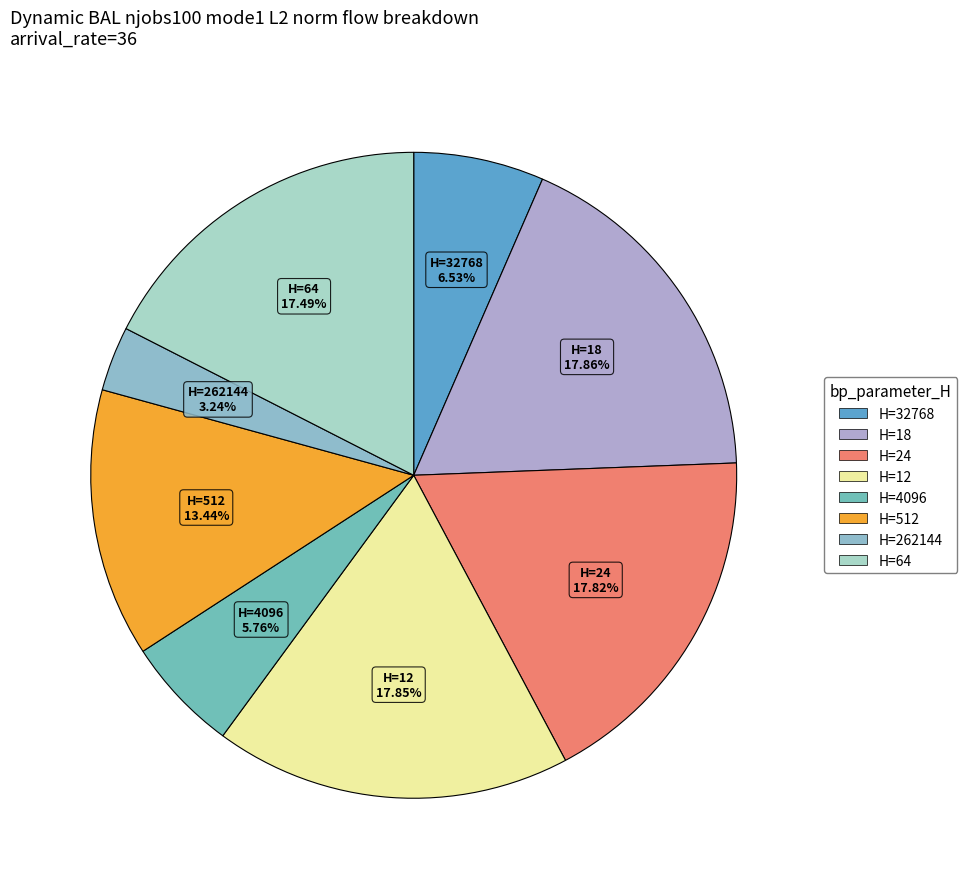

How many segments does this pie chart have?

8